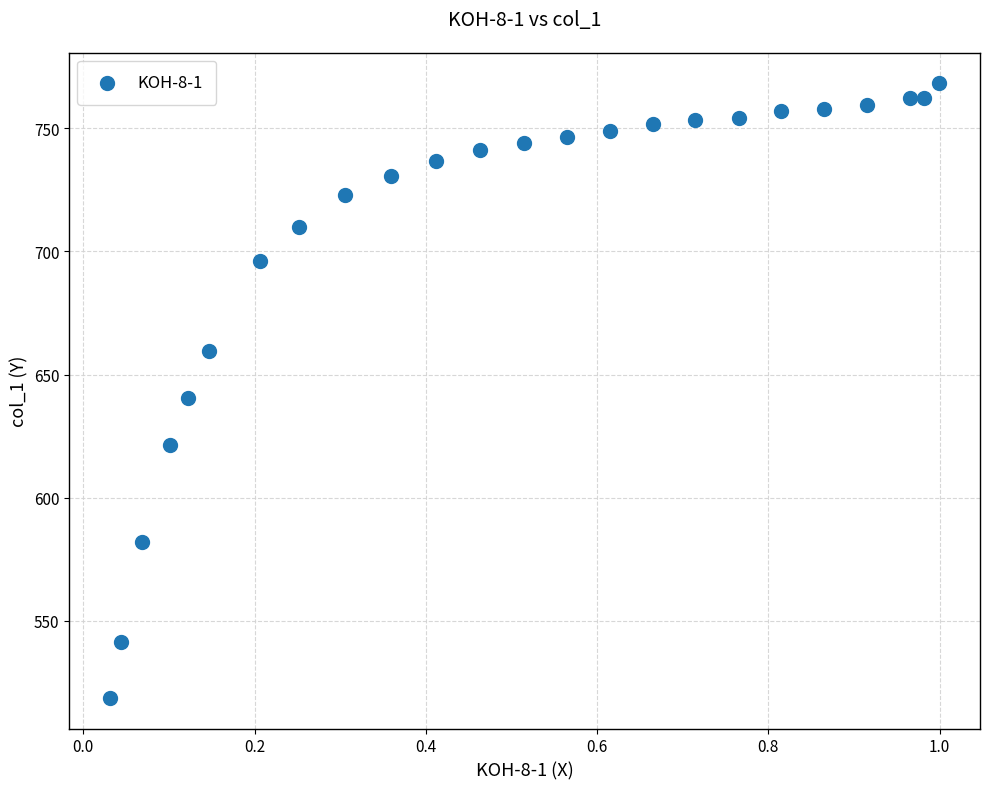

What is the range of Y values (max minus min)?

249.4